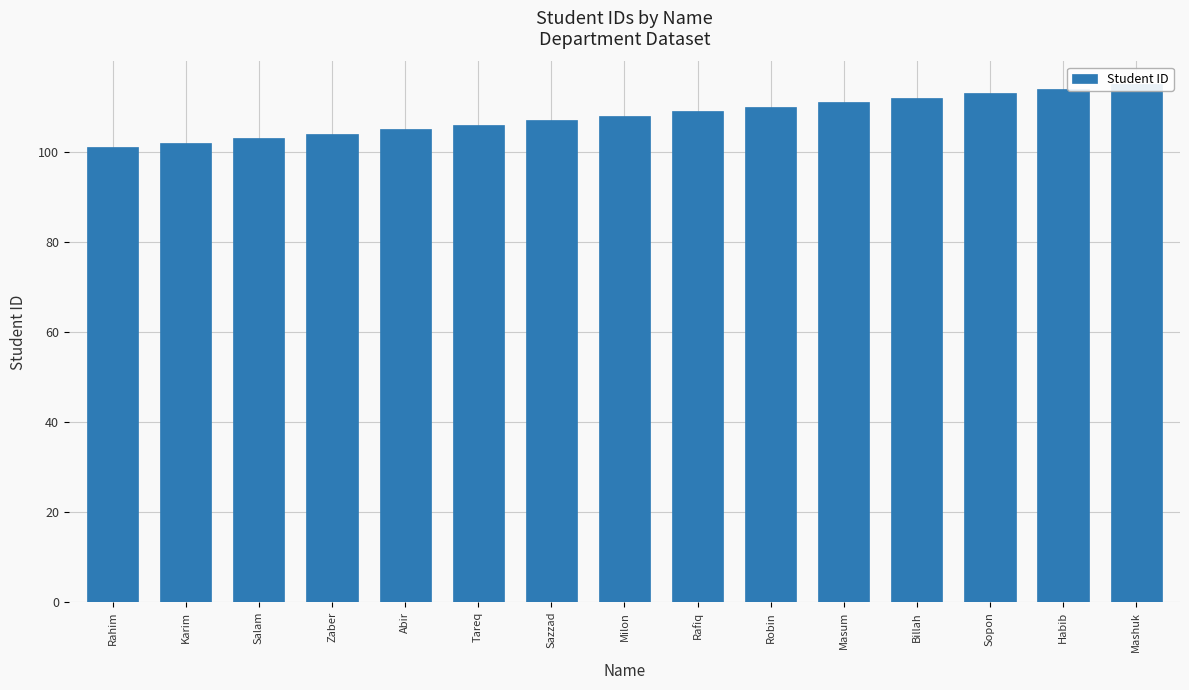

The value at Sazzad is 43. True or false?

False